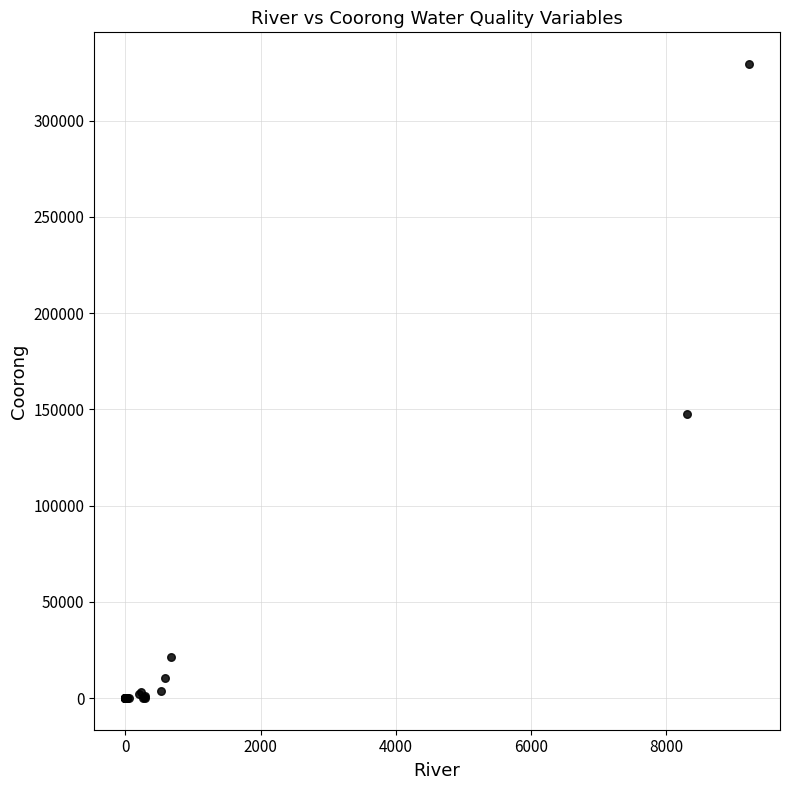

What Y value in the scatter plot is closest to 164693?

147439.3